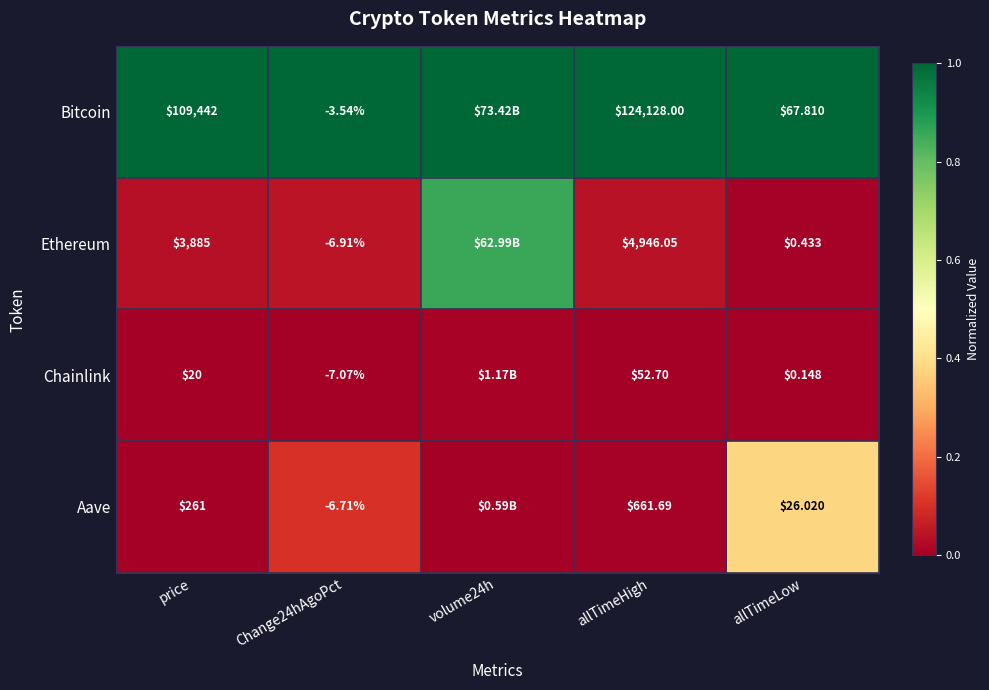

Which label corresponds to the largest value in the chart?

price